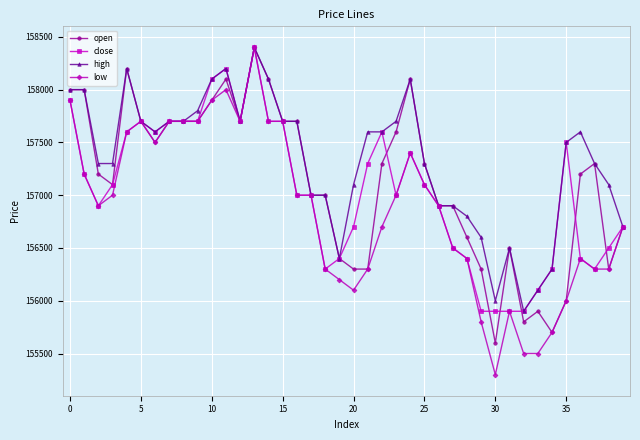

Which series has the largest total across all categories?

high